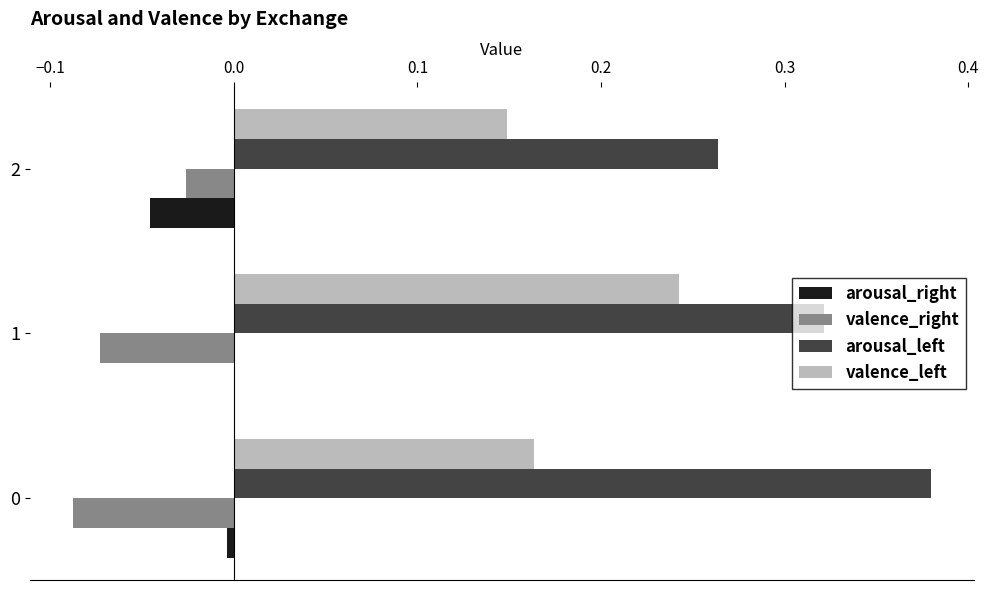

Between 1 and 2, which series saw the biggest shift?

valence_left